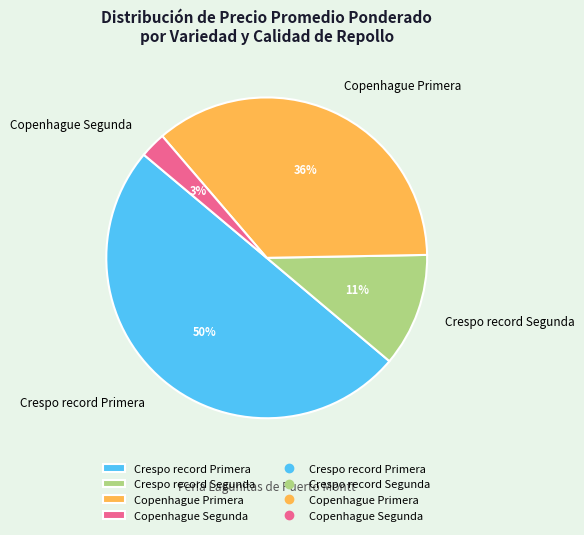

The Crespo record Segunda slice represents 1% of the pie. True or false?

False